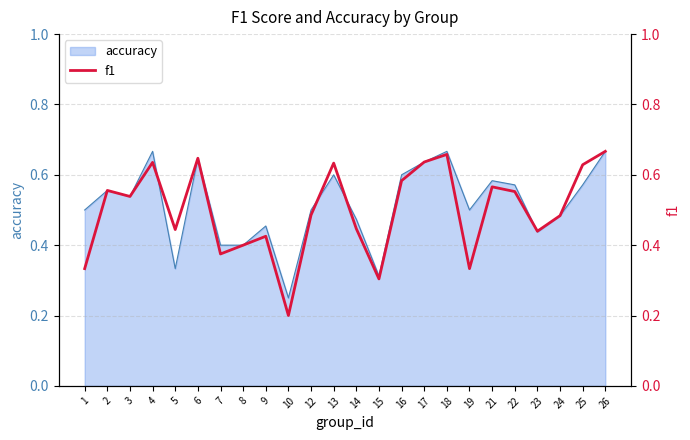

Where is the first local minimum?

3